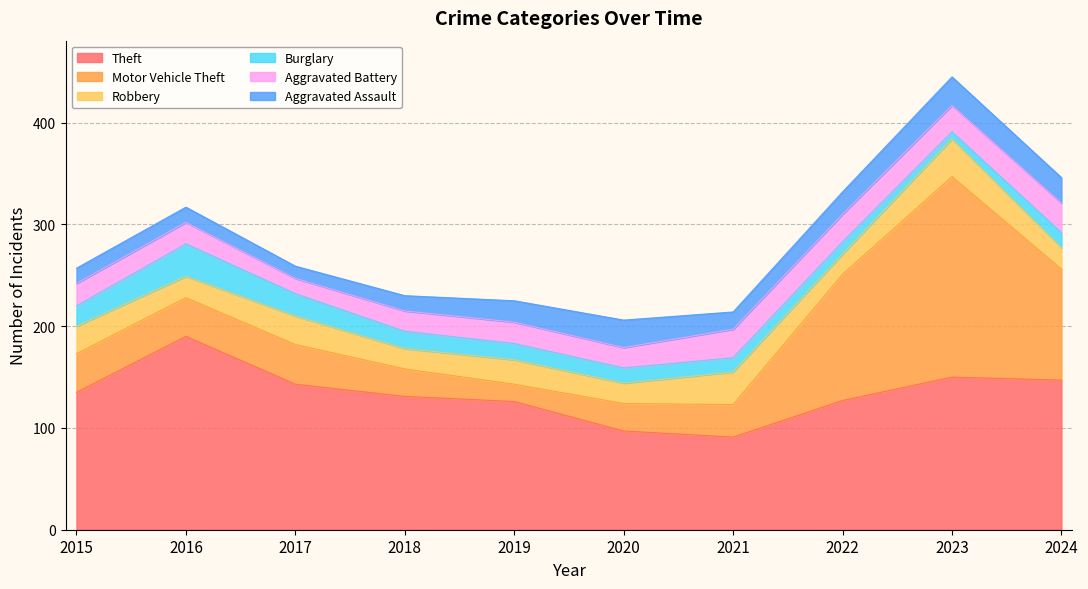

In Aggravated Battery, how many points are lower than both neighbors (excluding endpoints)?

3